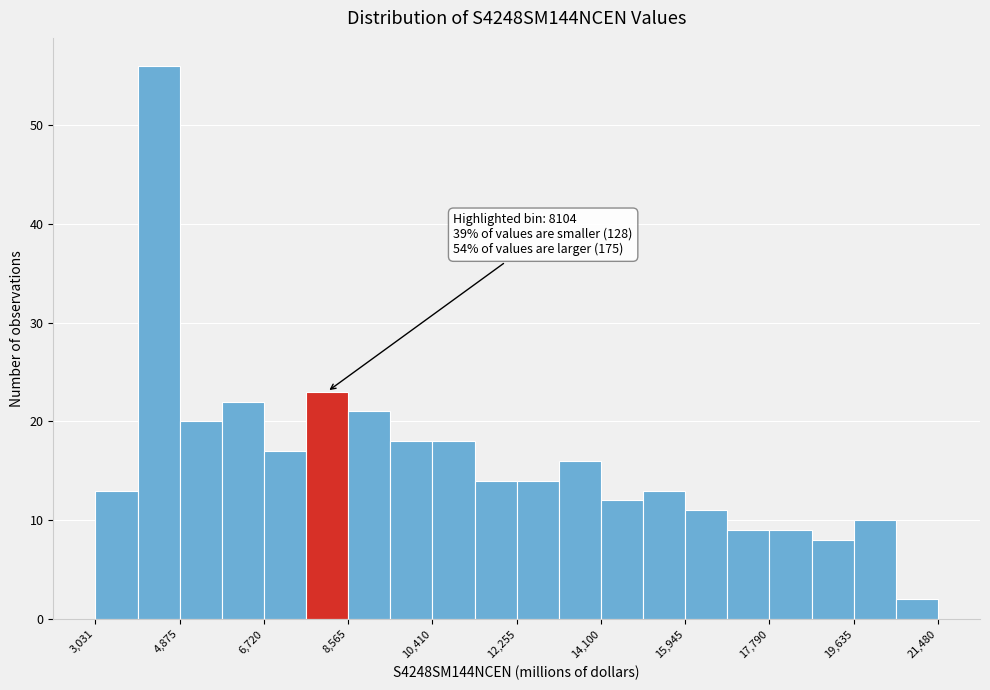

Which range on the x-axis has the tallest bar?

4000 to 4800